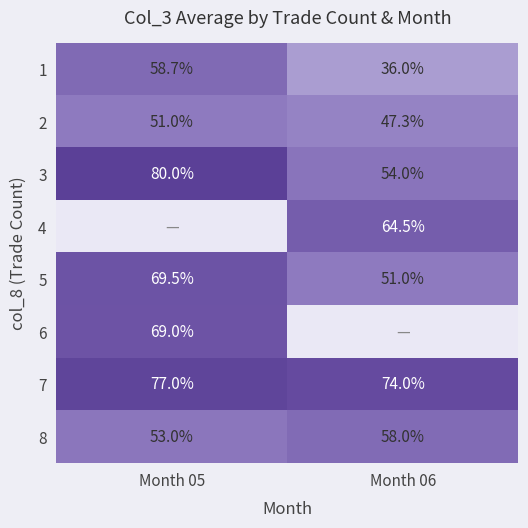

The value of 8 at Month 05 is 18.2. True or false?

False